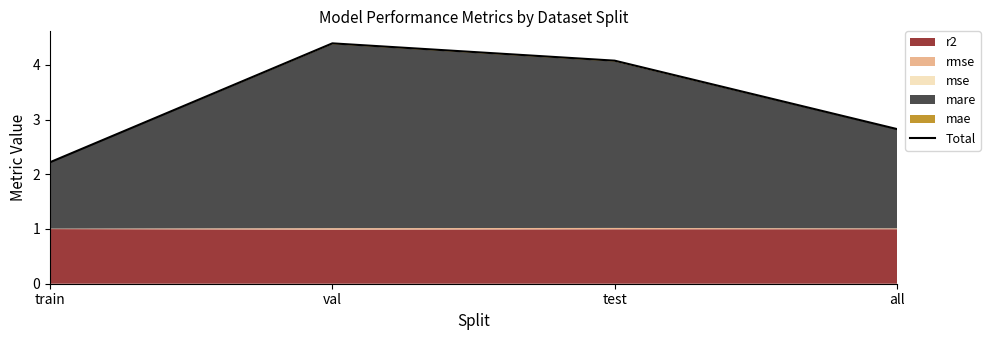

List the labels in order of value, largest first.

val, test, all, train